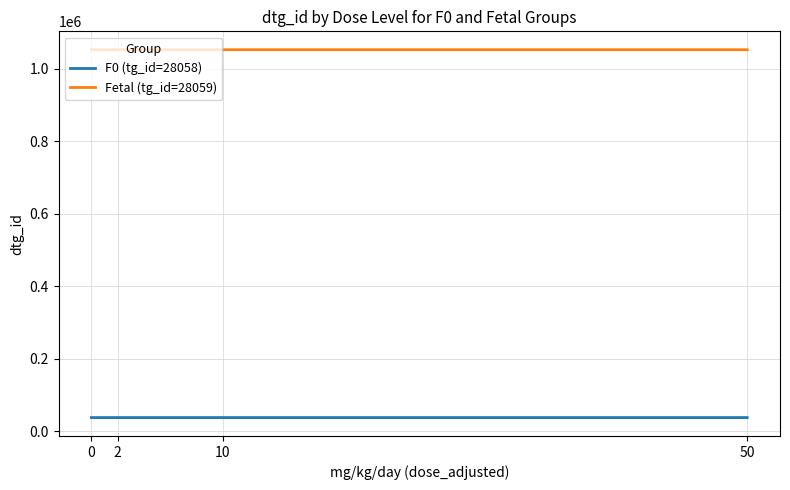

True or false: Fetal (tg_id=28059) has more than 2 points higher than both neighbors.

False